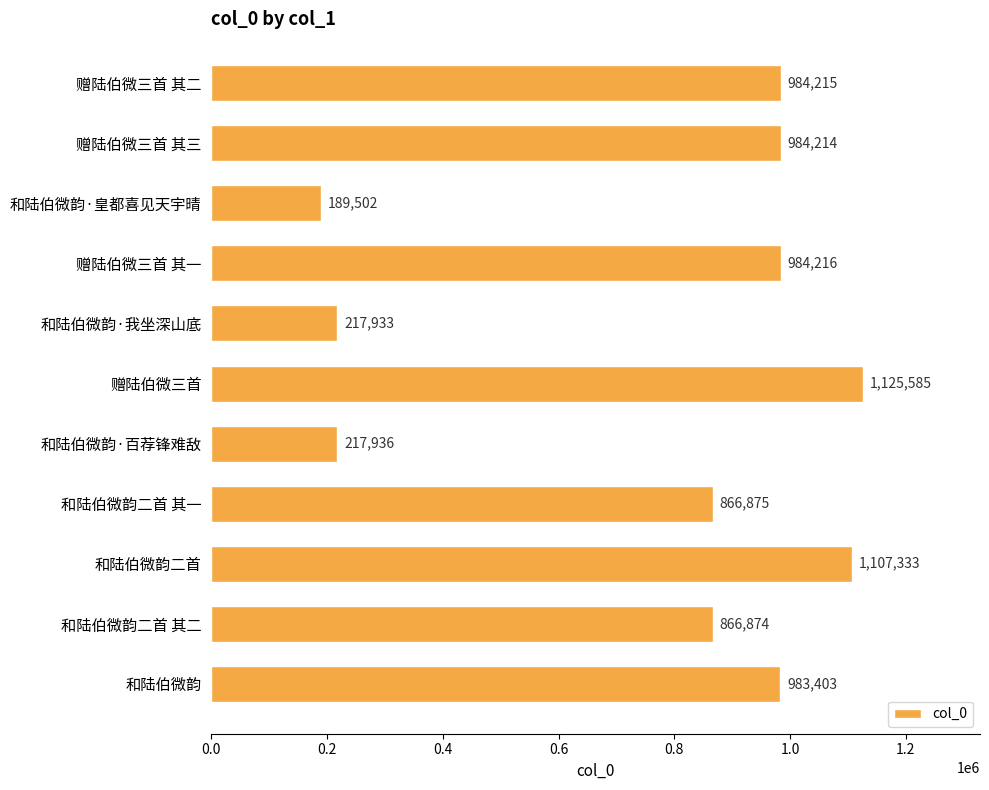

How many data points are less than 983403?

5